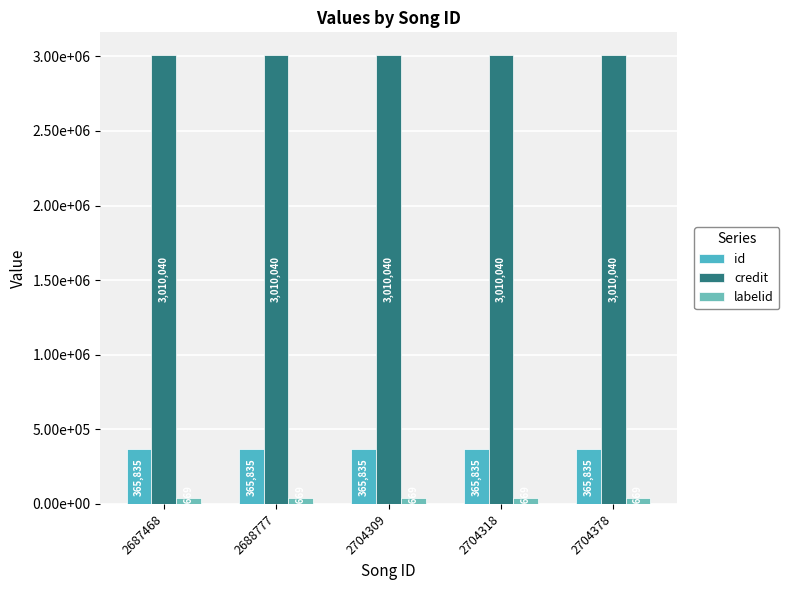

True or false: id has a value of 365835 at 2704318.

True